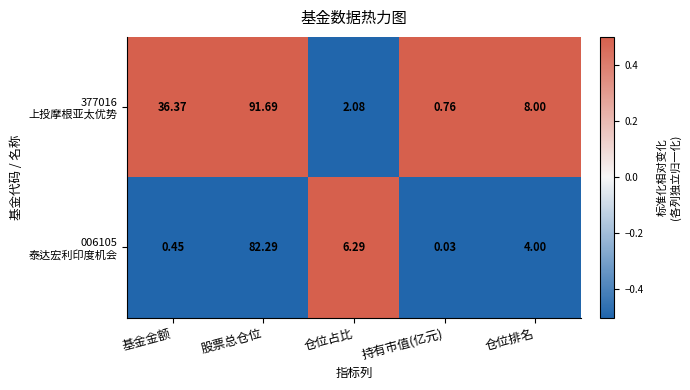

Which category has the highest value across all series?

股票总仓位